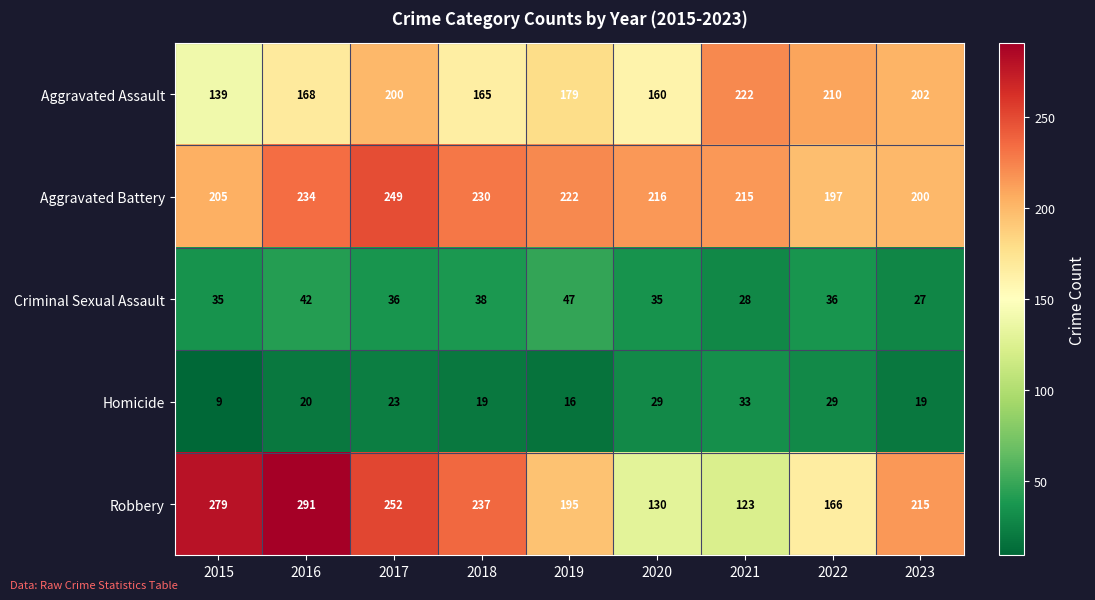

What is the difference between the highest and lowest values at 2022?

181